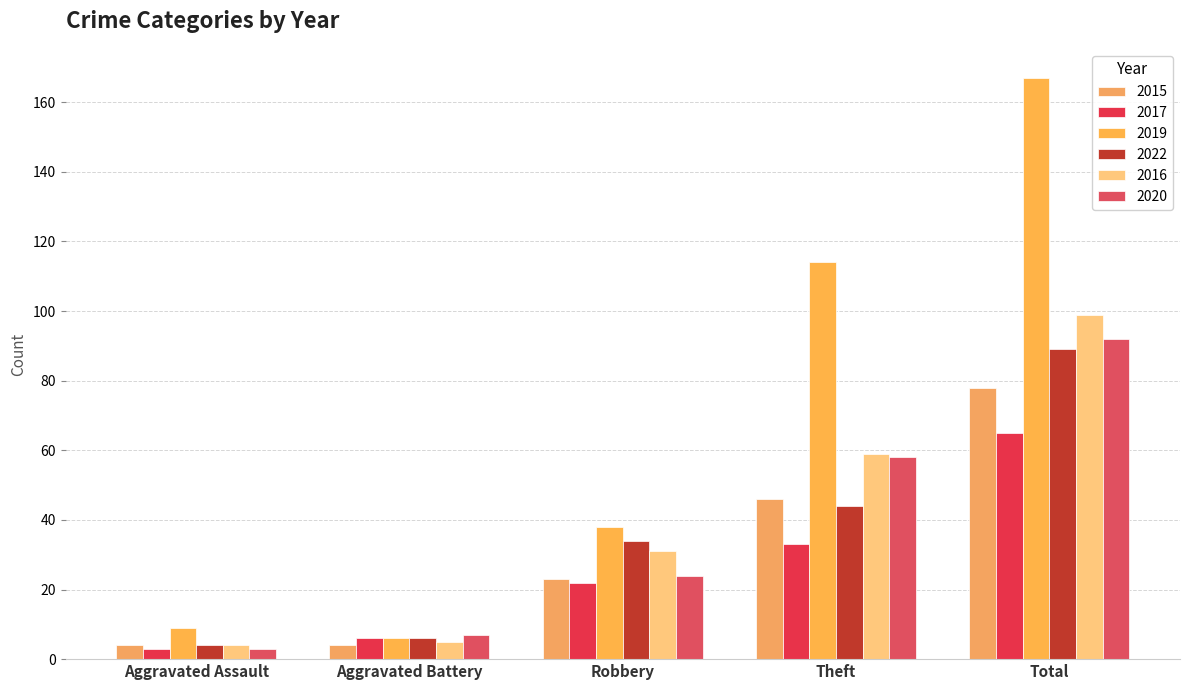

What is the average value of the 2022 series?

35